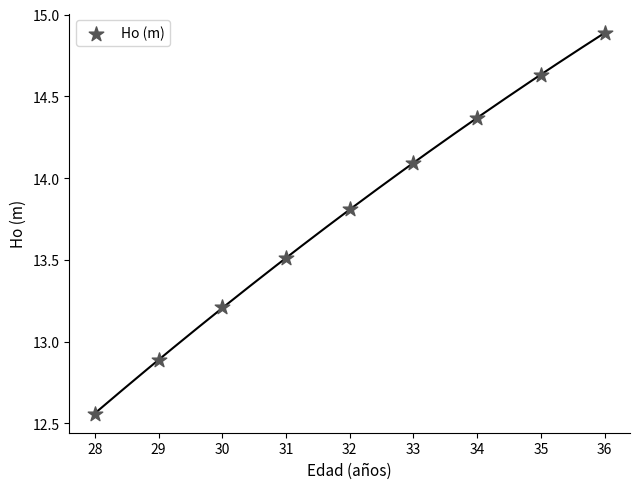

What is the range of Y values (max minus min)?

2.3